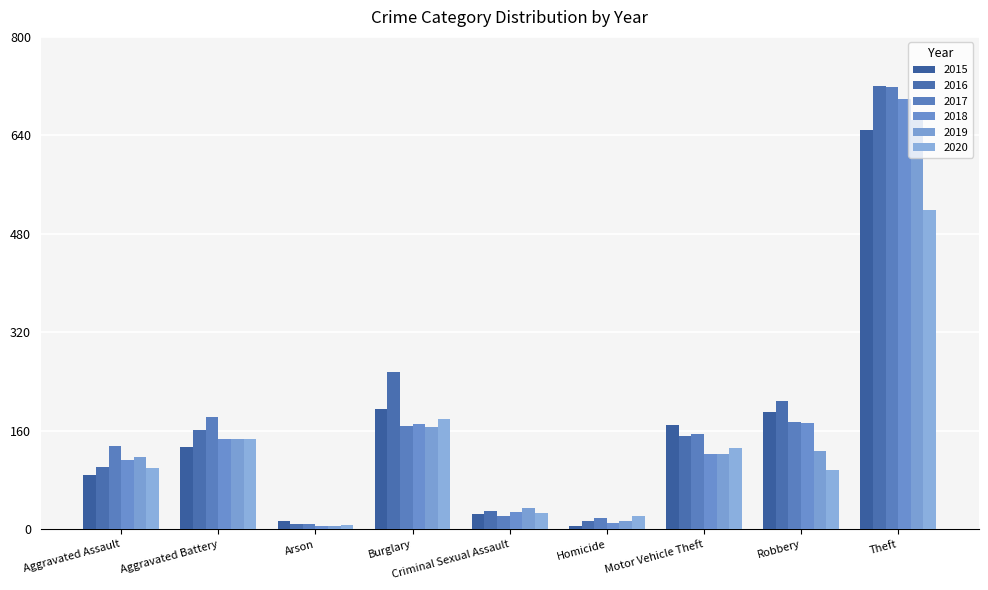

At which label does 2019 reach its minimum?

Arson